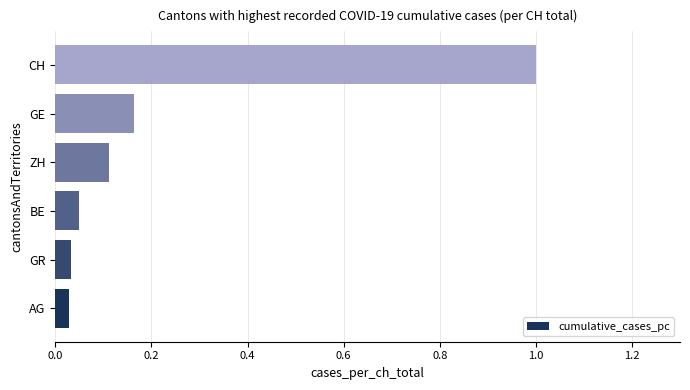

What is the sum of all values?

1.4